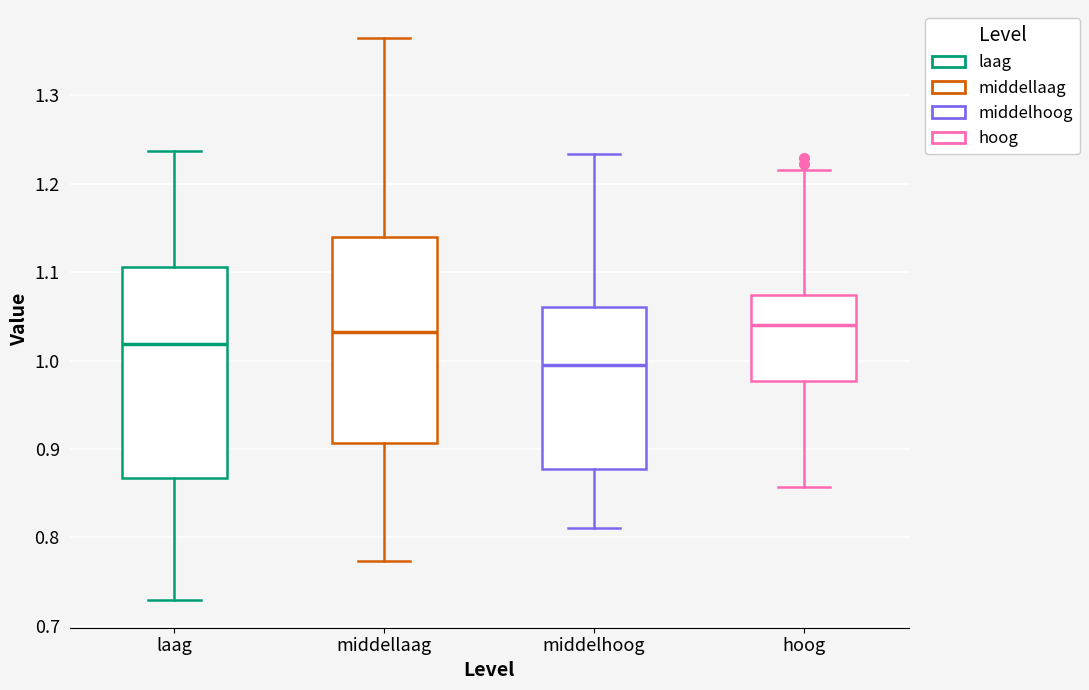

Reading left to right, read every box against the y-axis: the position of its median line, the range the box covers, and the ends of its whiskers. The values are not printed on the chart, so give them approximately, as read against the axis.

laag: median 1.02, box 0.87 to 1.11, whiskers 0.73 to 1.24
middellaag: median 1.03, box 0.91 to 1.14, whiskers 0.77 to 1.36
middelhoog: median 1.00, box 0.88 to 1.06, whiskers 0.81 to 1.23
hoog: median 1.04, box 0.98 to 1.07, whiskers 0.86 to 1.22